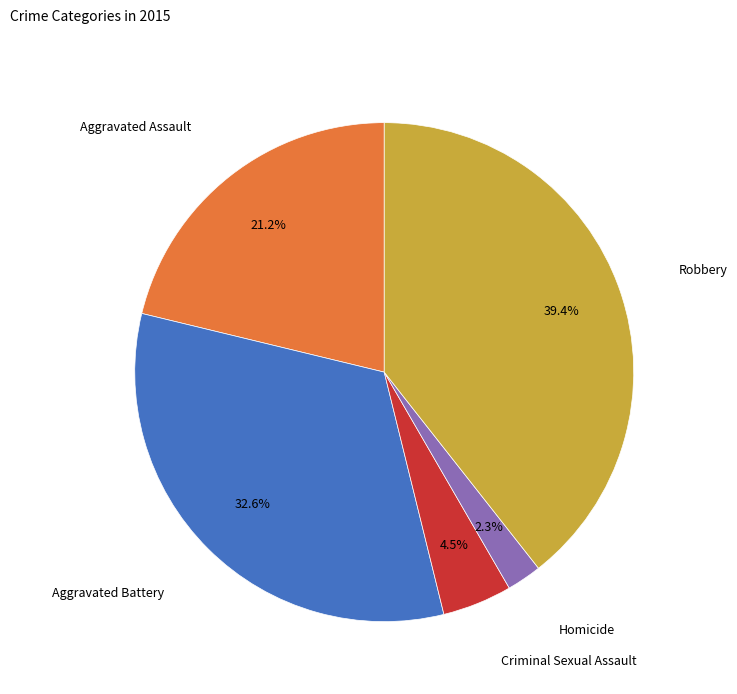

Does any single category account for the majority?

No